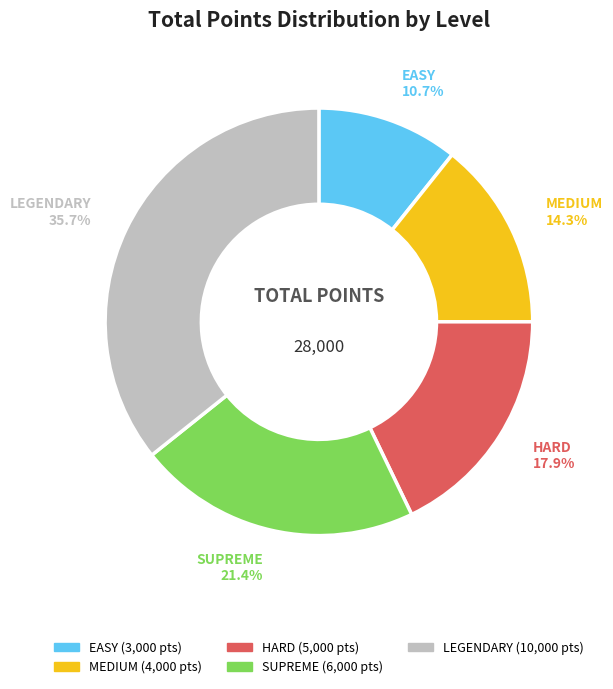

To the nearest percent, what percentage of the pie is EASY?

11%